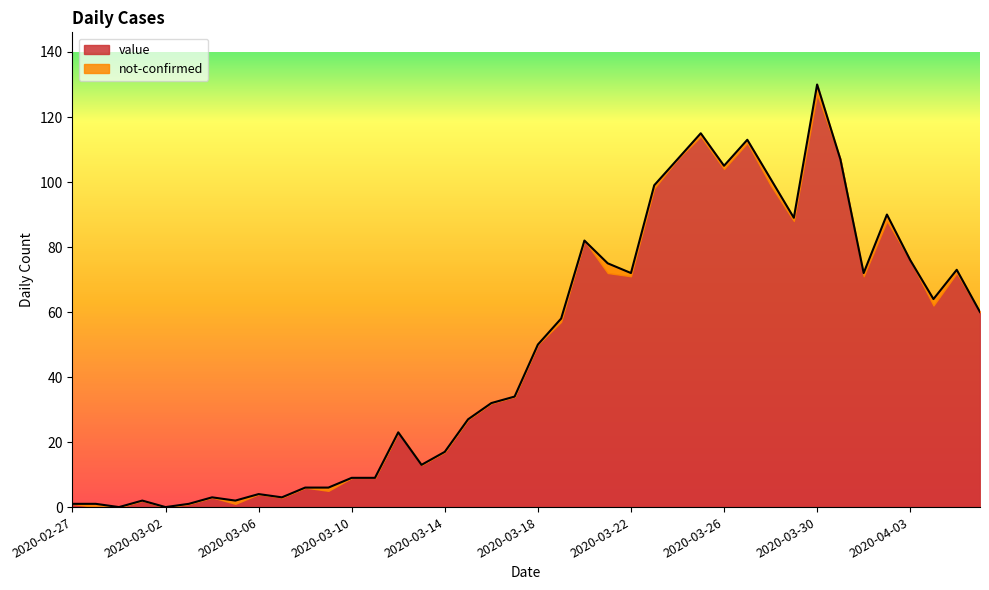

Reading left to right, what are all the values shown in this chart?

1	1	0	2	0	1	3	2	4	3	6	6	9	9	23	13	17	27	32	34	50	58	82	75	72	99	107	115	105	113	101	89	130	107	72	90	76	64	73	60